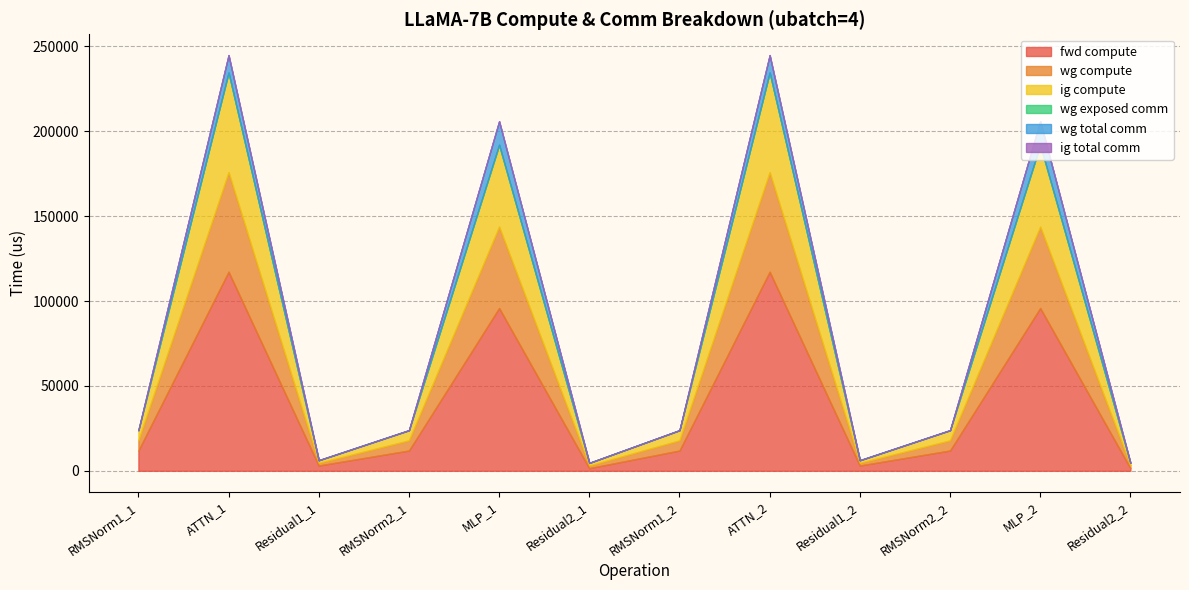

Where is ig total comm nearest to the value 0?

RMSNorm1_1